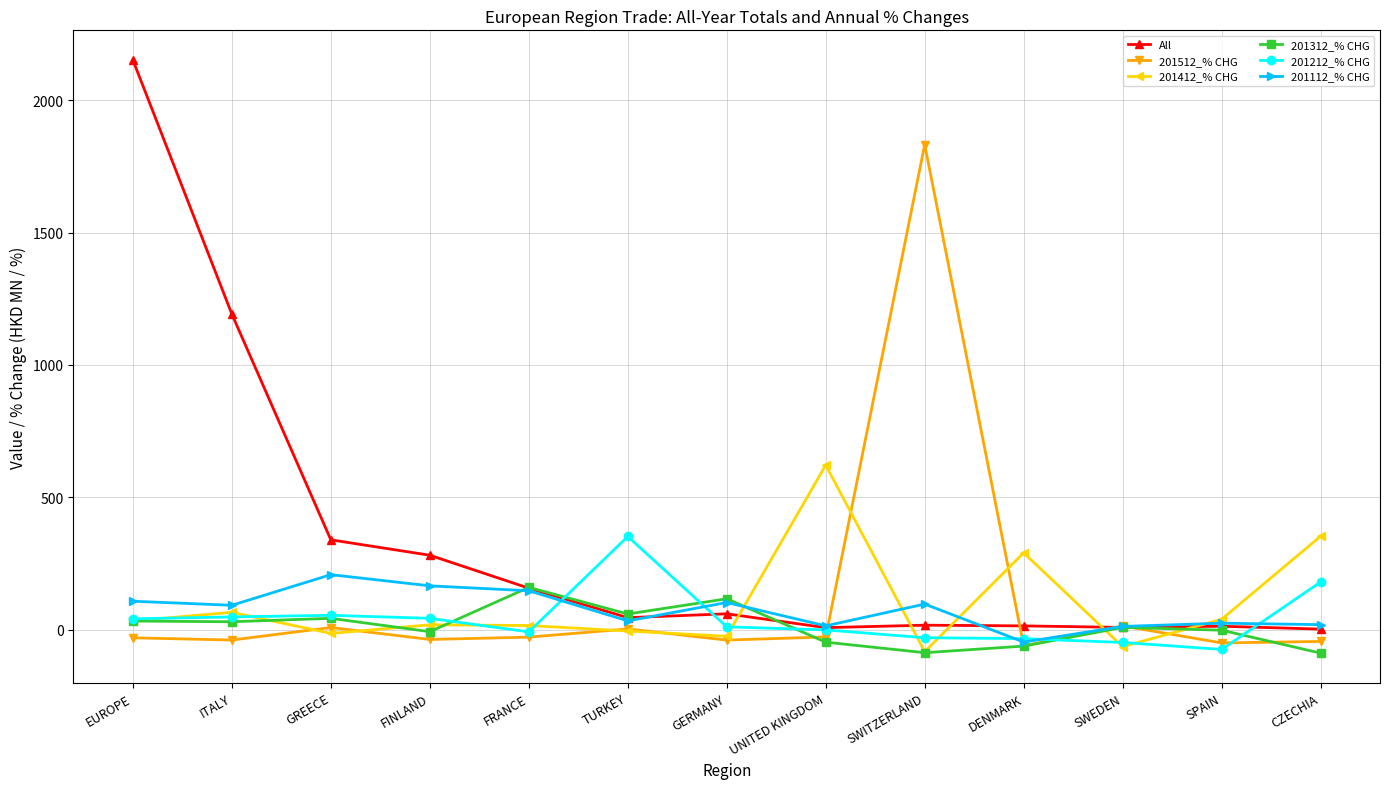

Which series has the largest total across all categories?

All